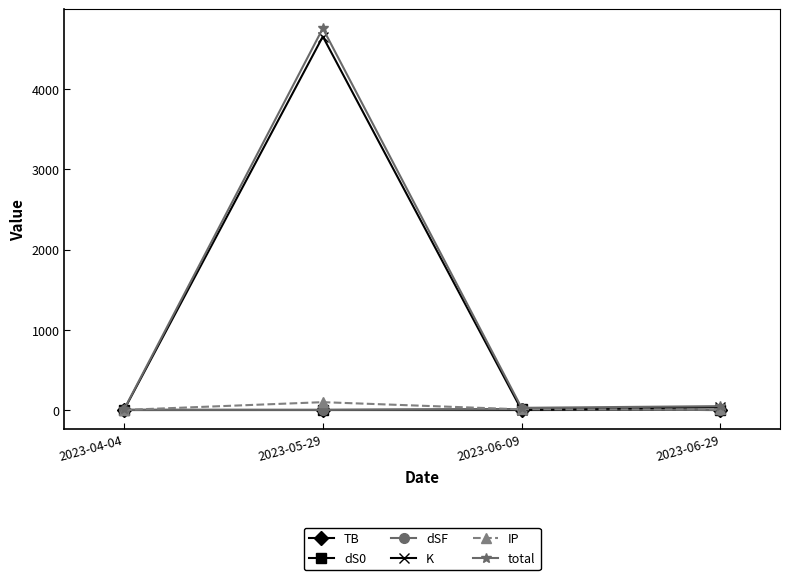

At which label is total closest to 2382?

2023-06-29